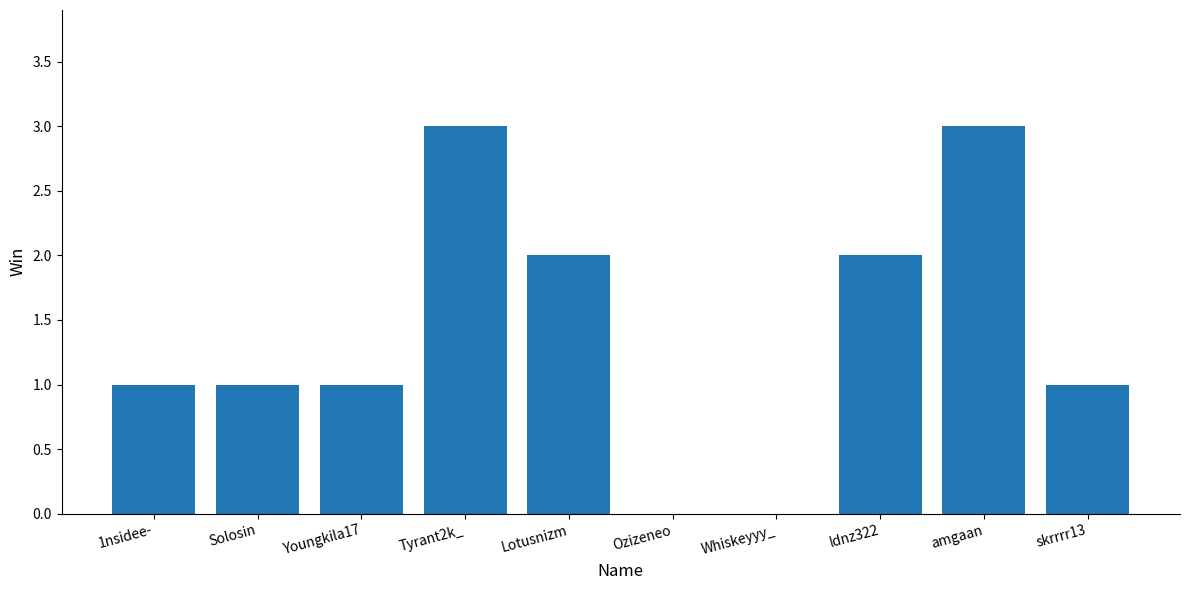

How many distinct data groups are displayed?

1